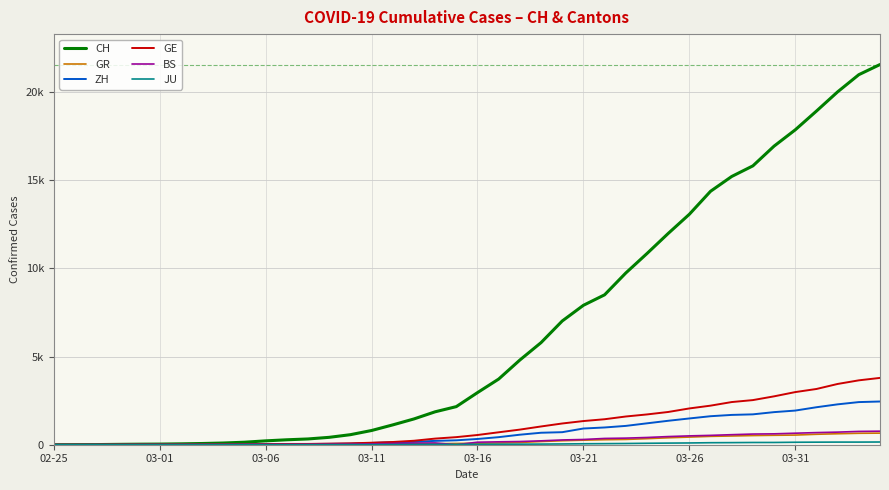

Reading left to right, what are all the values shown in this chart?

CH: 0	4	8	20	30	36	50	69	97	142	219	280	327	419	569	806	1124	1461	1866	2160	2954	3722	4801	5788	7014	7904	8498	9735	10838	11975	13064	14367	15207	15809	16928	17852	18915	20005	20978	21554
GR: 0	2	2	6	6	6	9	9	12	14	16	17	18	18	22	31	43	53	56	71	84	101	128	182	226	258	284	300	343	393	433	474	495	519	535	547	592	622	649	657
ZH: 0	0	2	2	6	7	10	13	15	23	29	34	40	49	62	101	140	163	218	250	326	429	568	679	711	919	978	1067	1213	1357	1489	1616	1690	1722	1848	1936	2125	2289	2417	2450
GE: 0	1	1	5	9	10	11	14	16	20	30	43	45	60	79	113	154	225	347	430	551	705	857	1035	1204	1342	1445	1600	1717	1856	2057	2215	2419	2530	2743	2984	3160	3445	3650	3788
BS: 0	0	1	1	1	1	1	3	3	8	15	21	24	28	33	49	73	92	100	0	143	164	181	220	270	297	356	374	410	462	501	530	569	605	617	653	687	714	754	767
JU: 0	0	1	1	1	1	1	2	2	4	4	5	5	7	7	7	12	17	18	19	25	29	32	36	44	54	61	69	82	92	100	114	119	127	128	140	145	149	149	154